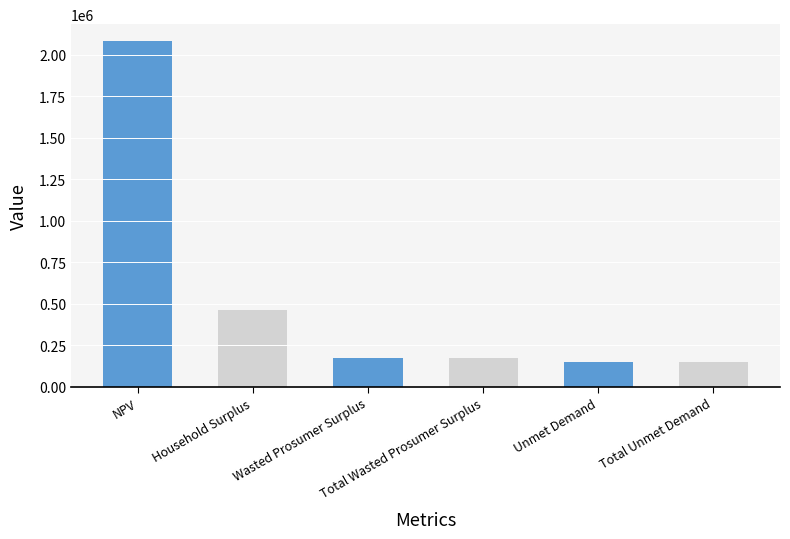

The value at NPV is 504118.2. True or false?

False